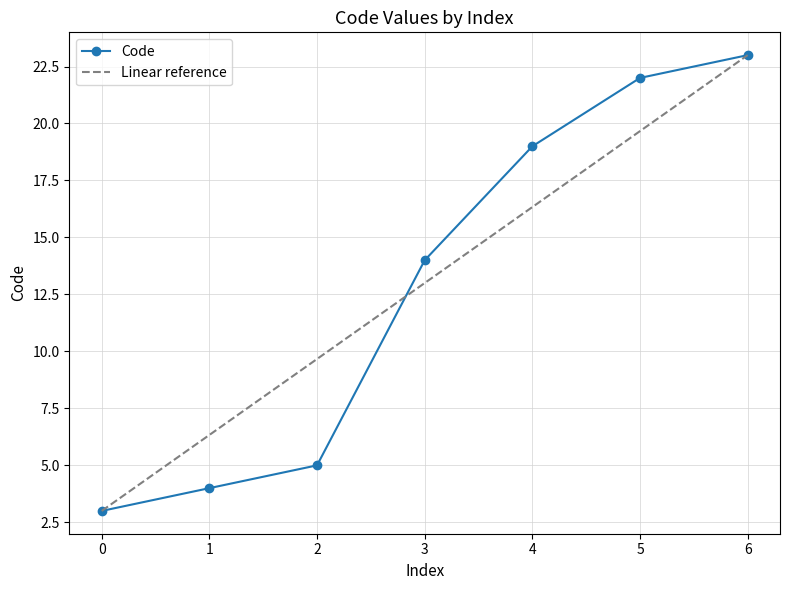

Is it true that Code equals 19 at 4?

True